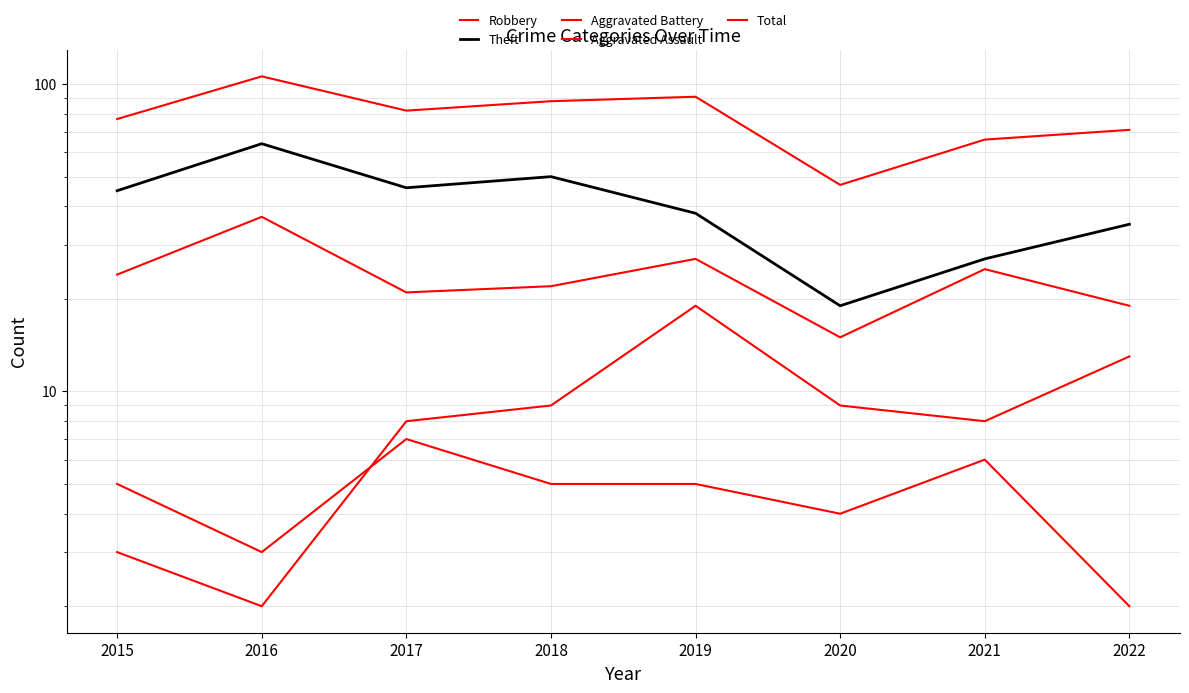

Which category has the lowest value in the Theft series?

2020